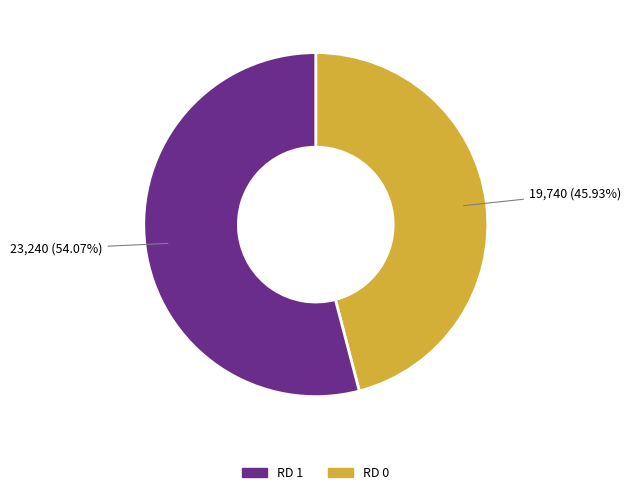

Is there a majority slice in this chart?

Yes